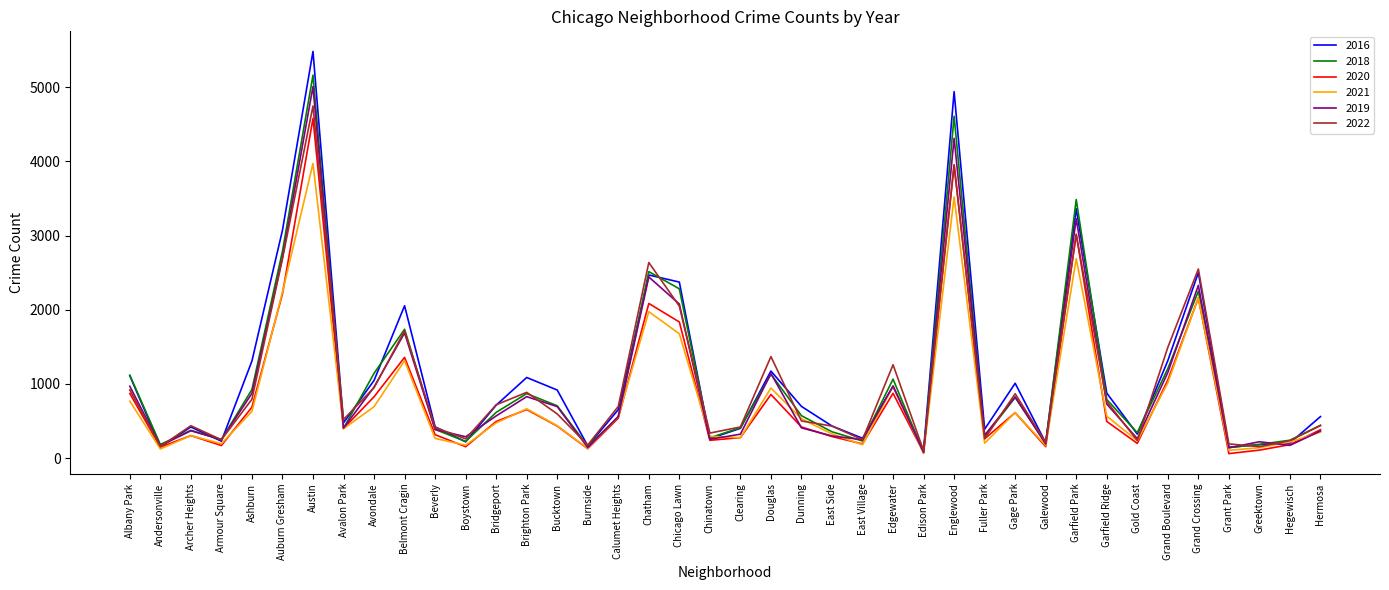

List the series in order of their peak value, highest first.

2016, 2018, 2019, 2022, 2020, 2021